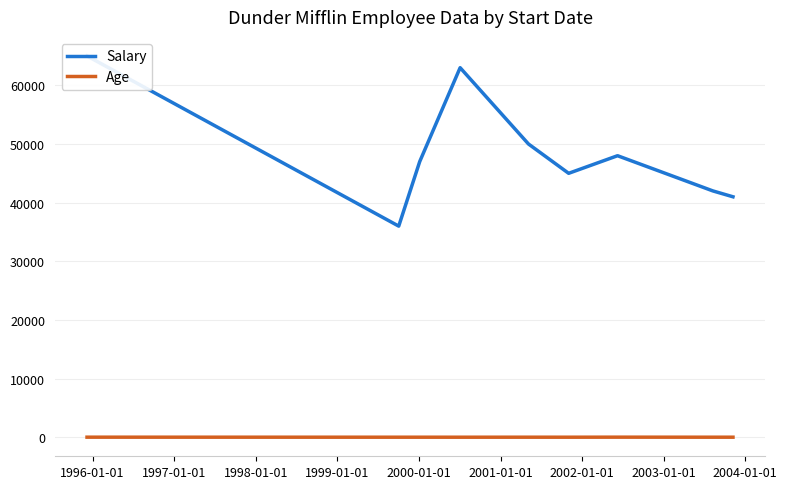

True or false: Salary has a value of 19941 at 1996-01-01.

False